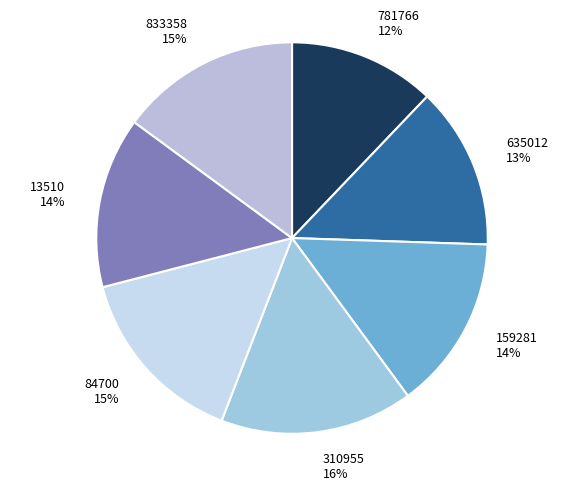

Approximately how many times larger is the value at 635012 compared to 13510?

0.9